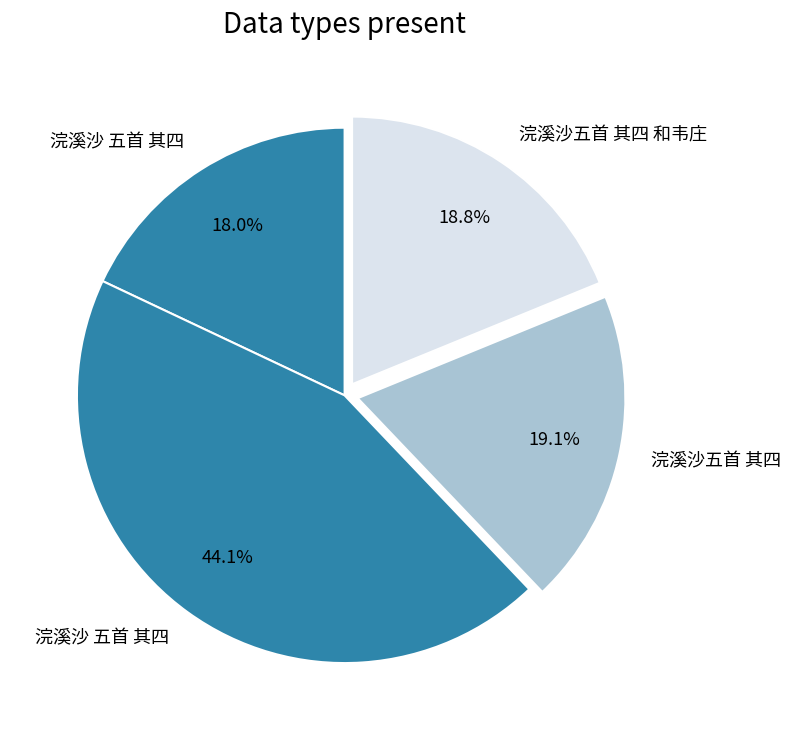

What is the smallest slice in the pie chart?

浣溪沙 五首 其四